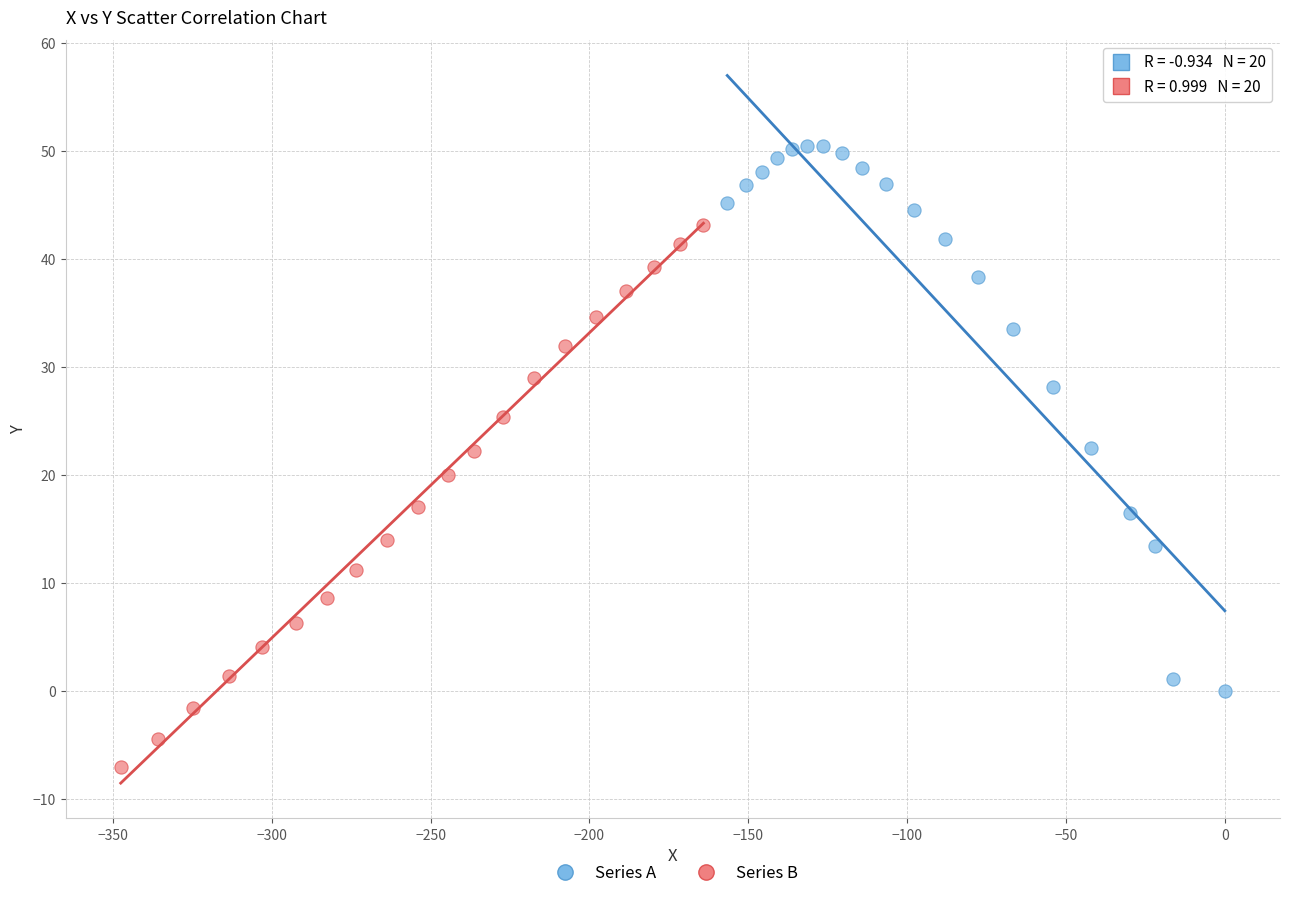

Which series reaches the maximum Y coordinate?

Series A